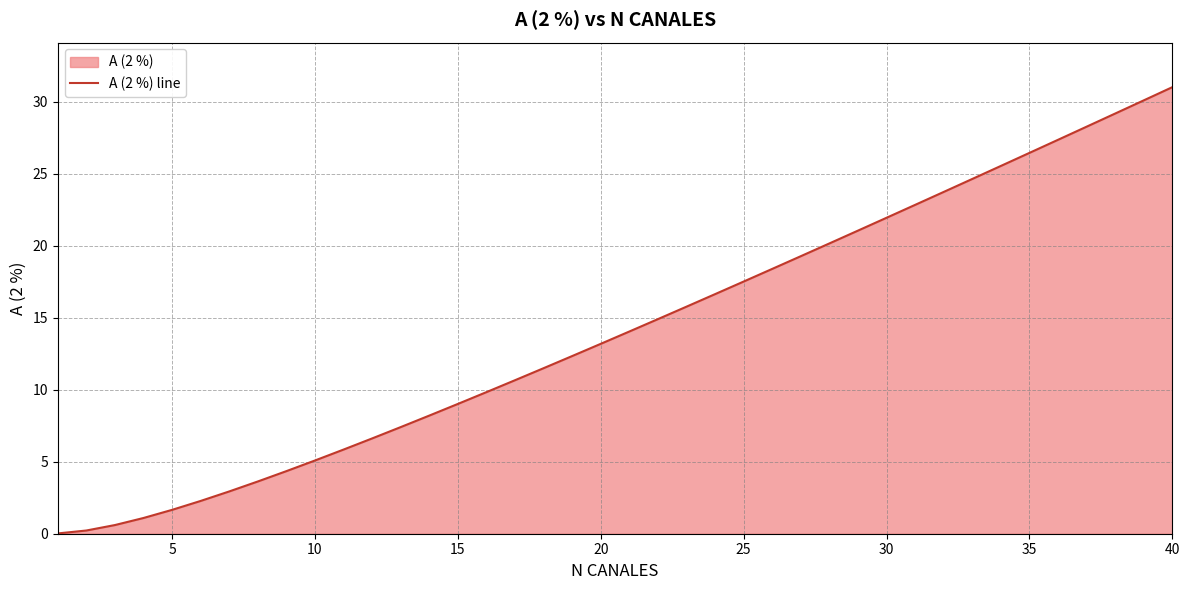

The chart shows a value of 0.4 at 5. True or false?

False